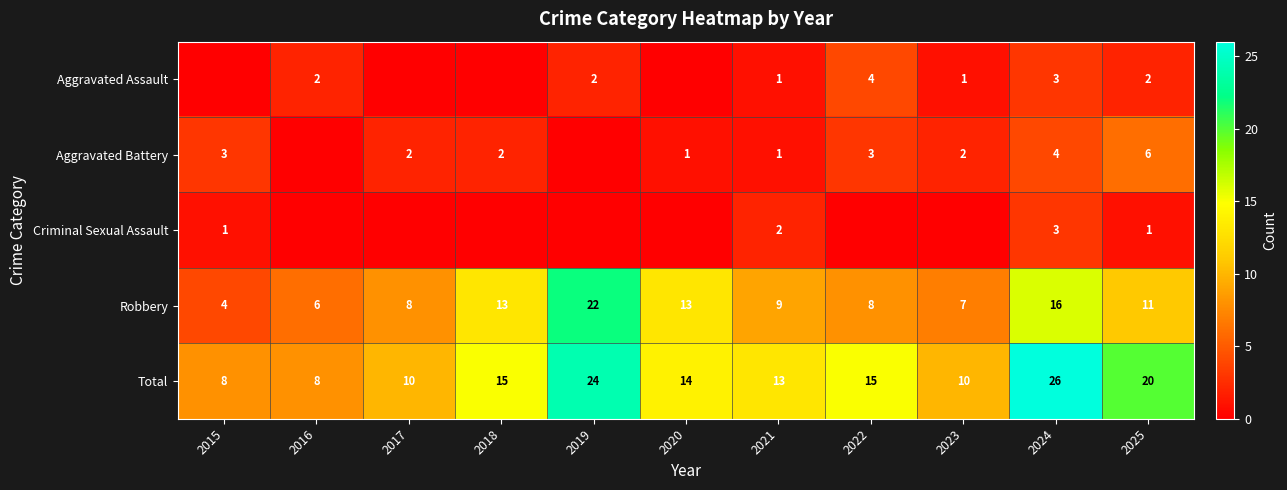

Where does the Robbery series first go above 9?

2018